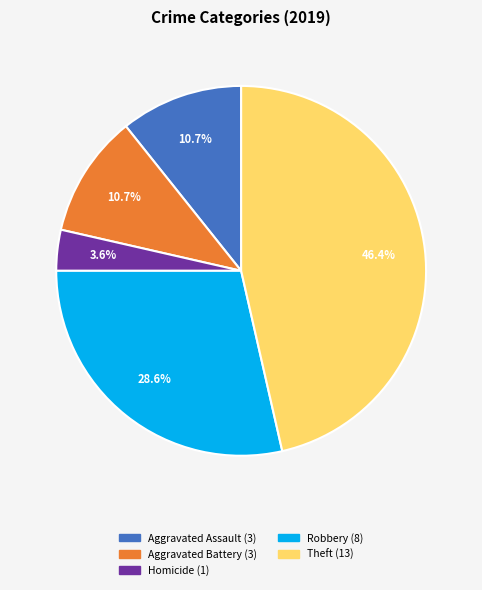

Does any single category account for the majority?

No